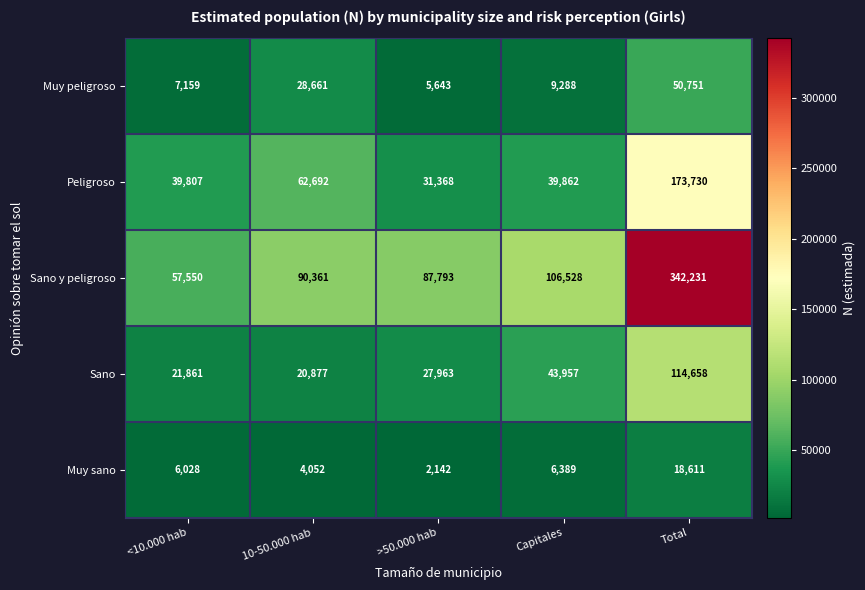

Reading right to left, extract all data points from this chart.

Muy peligroso: 50751	9288	5643	28661	7159
Peligroso: 173730	39862	31368	62692	39807
Sano y peligroso: 342231	106528	87793	90361	57550
Sano: 114658	43957	27963	20877	21861
Muy sano: 18611	6389	2142	4052	6028